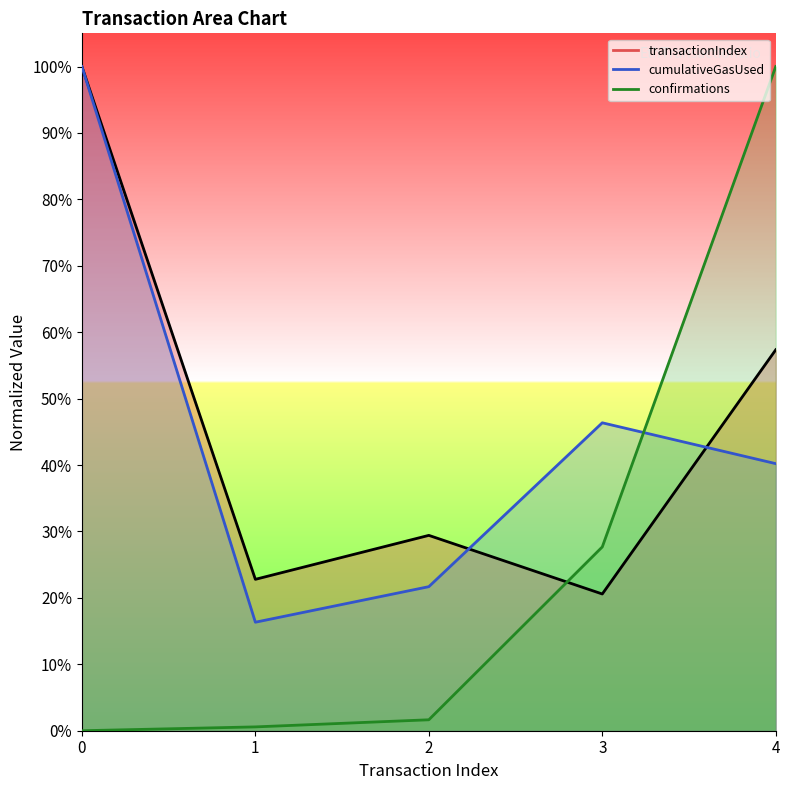

Is it true that cumulativeGasUsed equals 0.2 at 2?

True